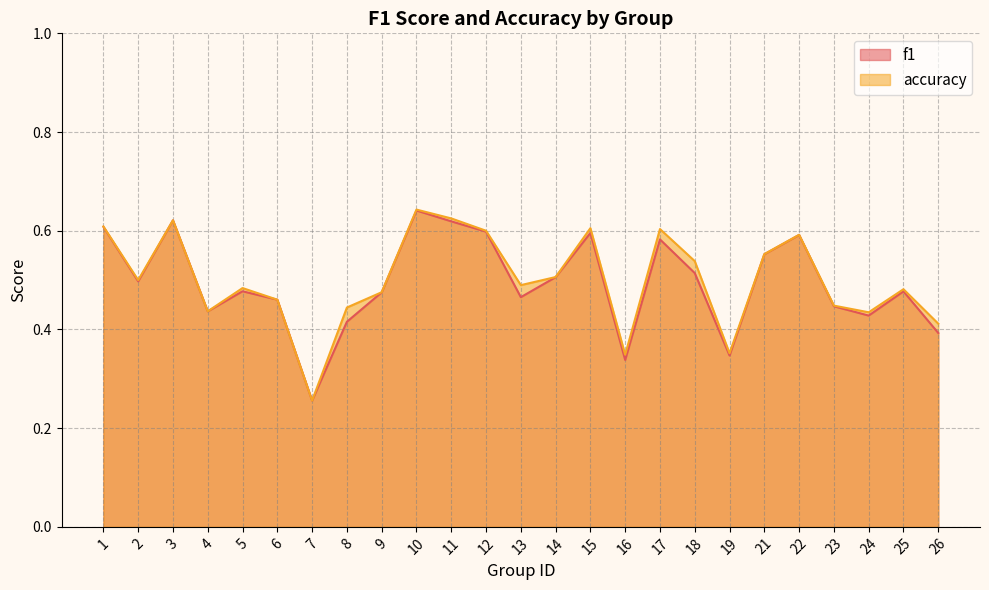

What is the value of the accuracy point at the 2nd from the left?

0.5